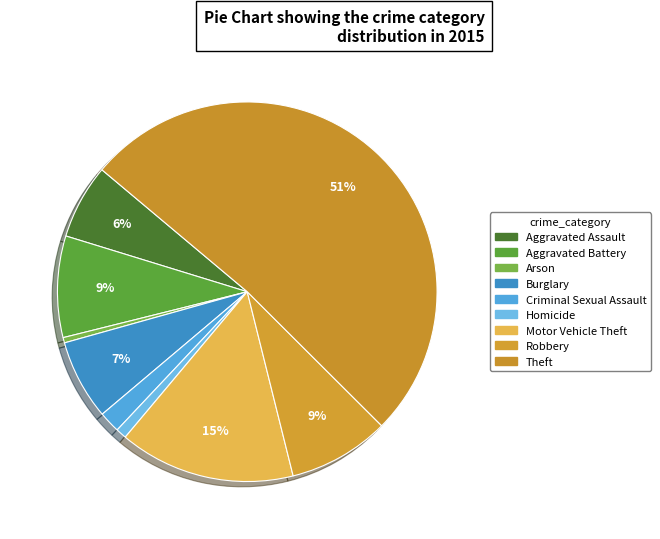

Rank the categories by value from highest to lowest.

Theft, Motor Vehicle Theft, Aggravated Battery, Robbery, Burglary, Aggravated Assault, Criminal Sexual Assault, Homicide, Arson